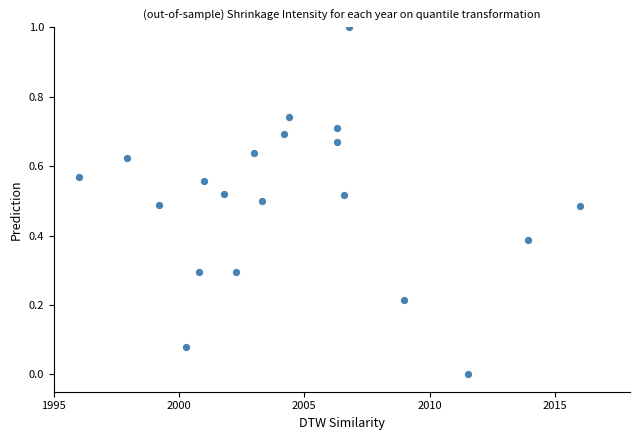

What is the range of Y values (max minus min)?

1.0